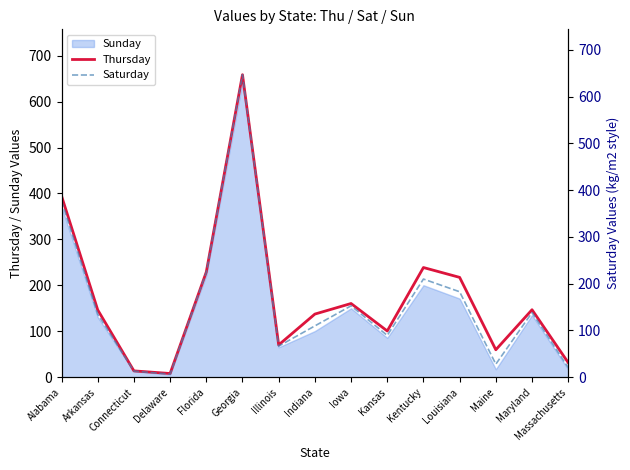

The value of Thursday at Indiana is 44.9. True or false?

False